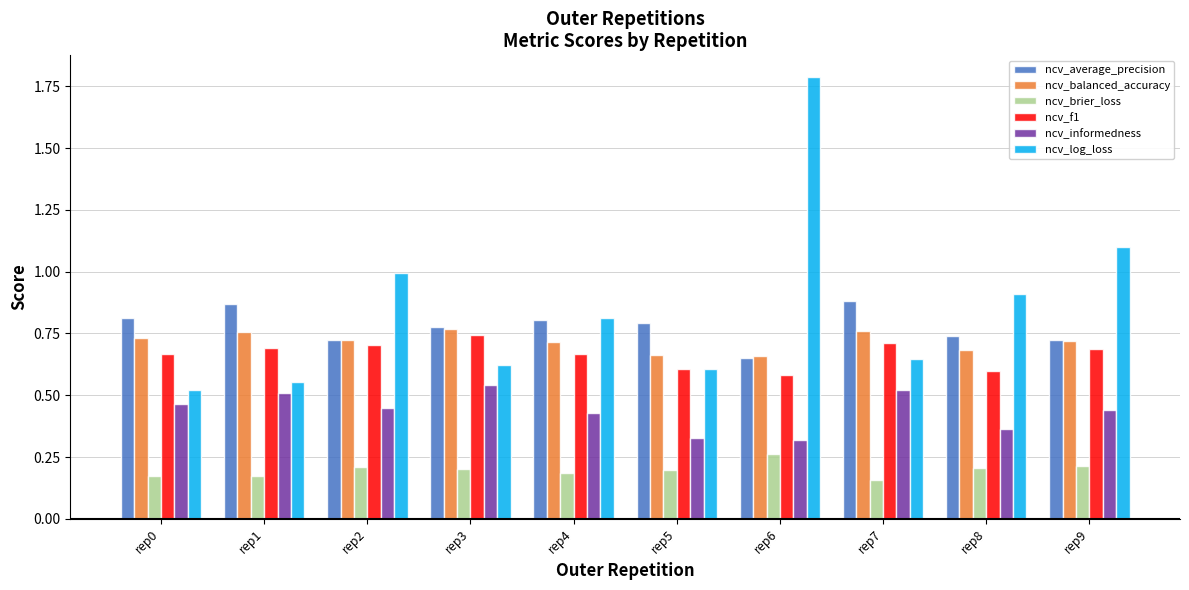

Is it true that ncv_log_loss equals 1.0 at rep2?

True